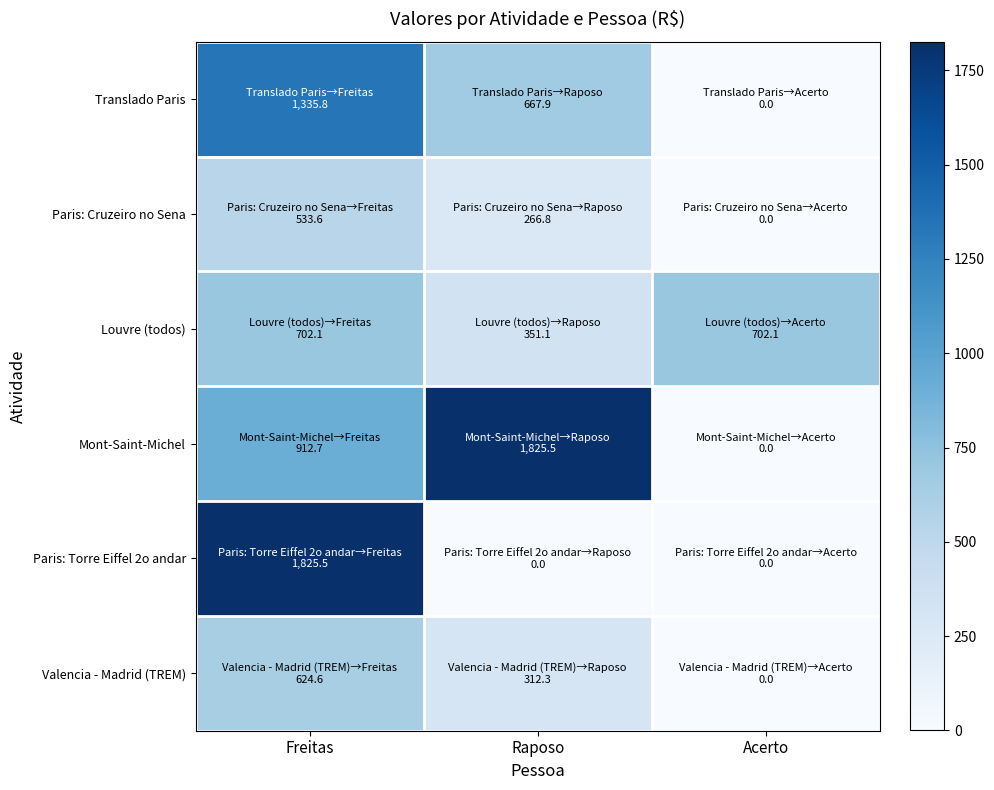

Which series has the largest total across all categories?

Mont-Saint-Michel